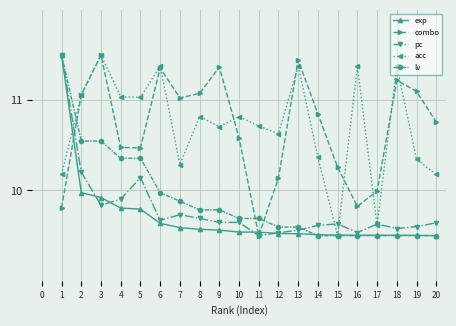

Is the value of lv at 9 greater than the value of exp at 6?

Yes